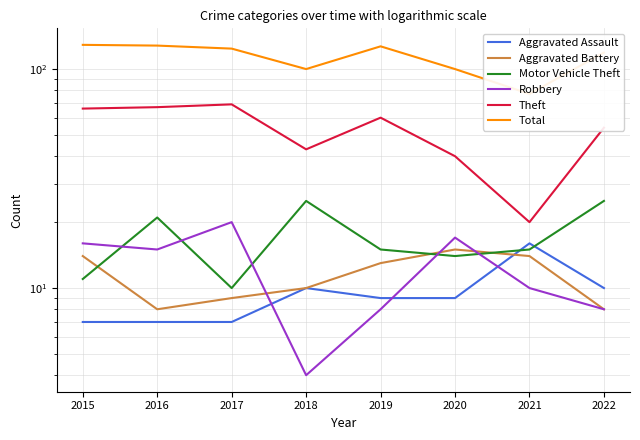

Is the value of Aggravated Assault at 2017 greater than the value of Motor Vehicle Theft at 2020?

No